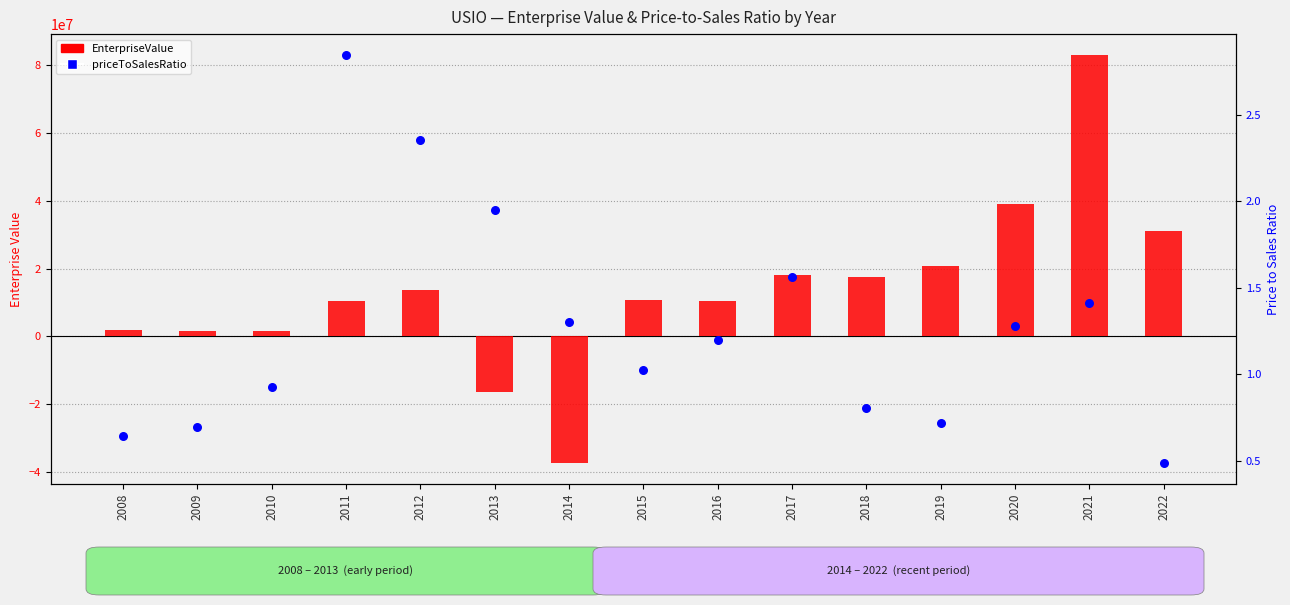

What is the total value across all series at 2013?

-16484316.7